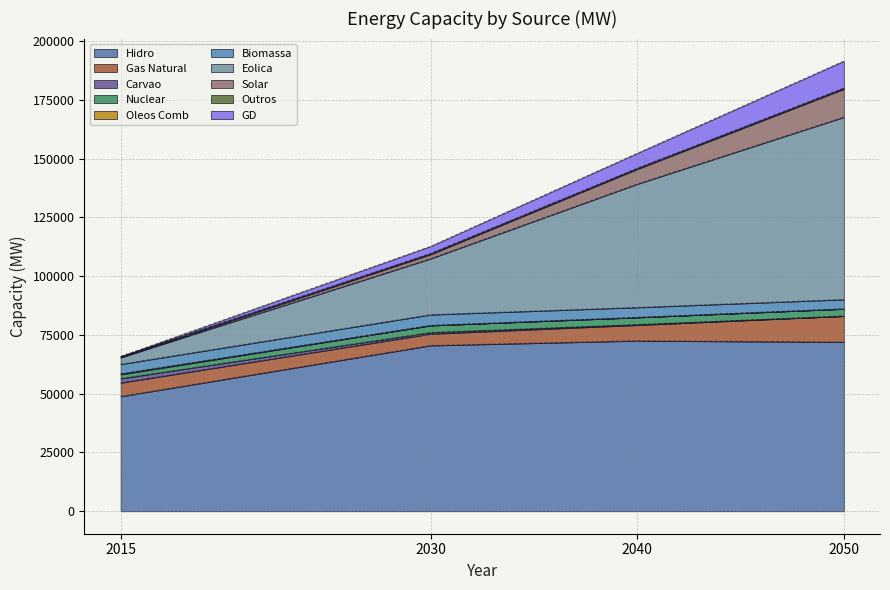

What is the minimum value for Hidro?

48825